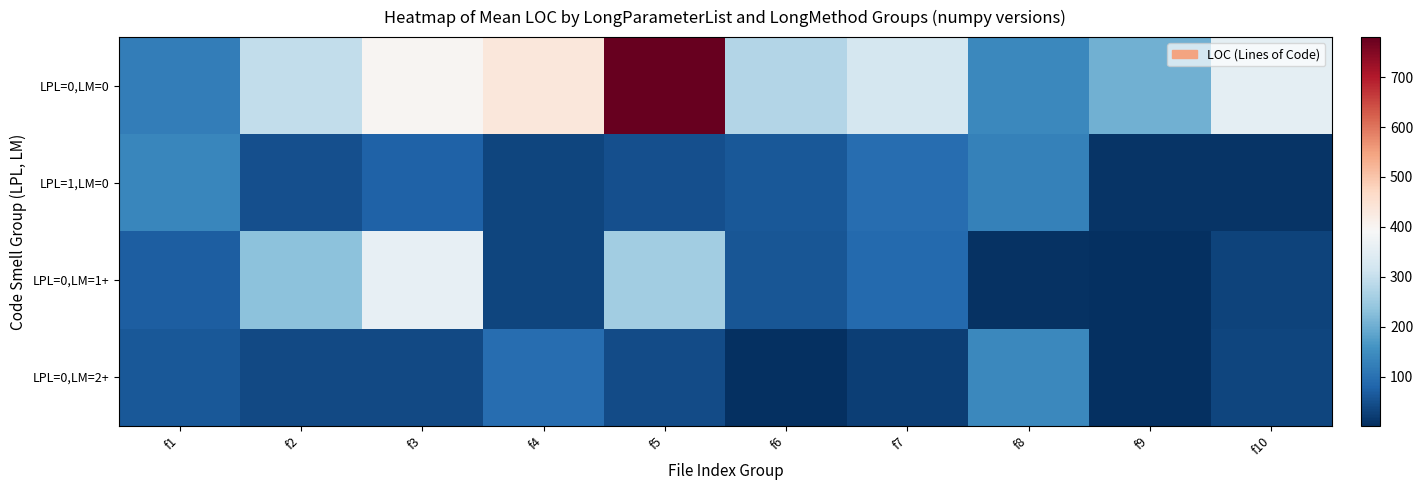

Rank the series by their maximum value, from highest to lowest.

LPL=0,LM=0, LPL=0,LM=1+, LPL=0,LM=2+, LPL=1,LM=0